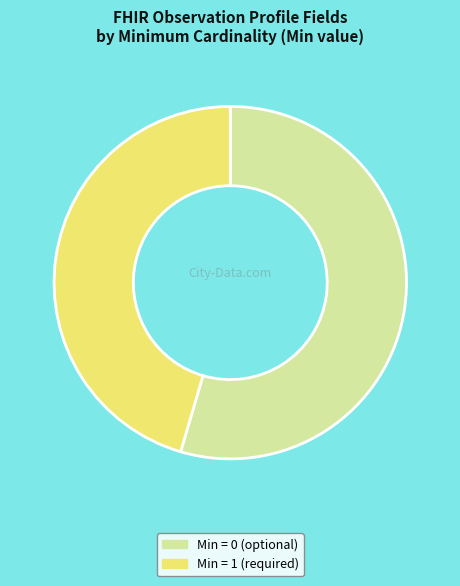

Does any single category account for the majority?

Yes